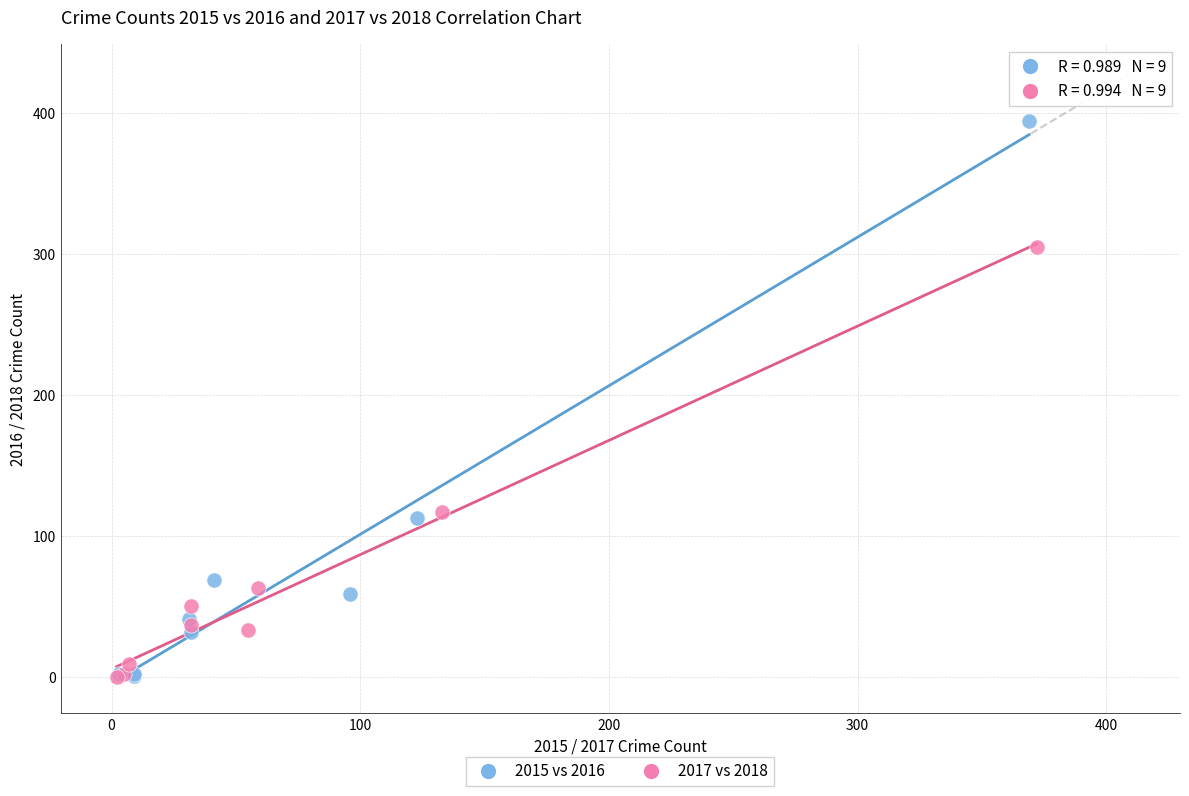

Which series has the widest spread of Y values?

2015 vs 2016